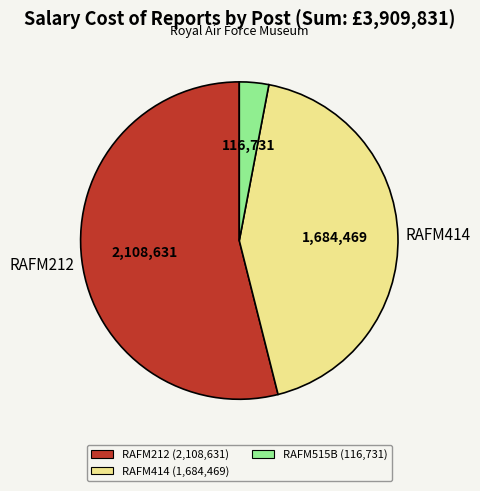

Does any single category account for the majority?

Yes